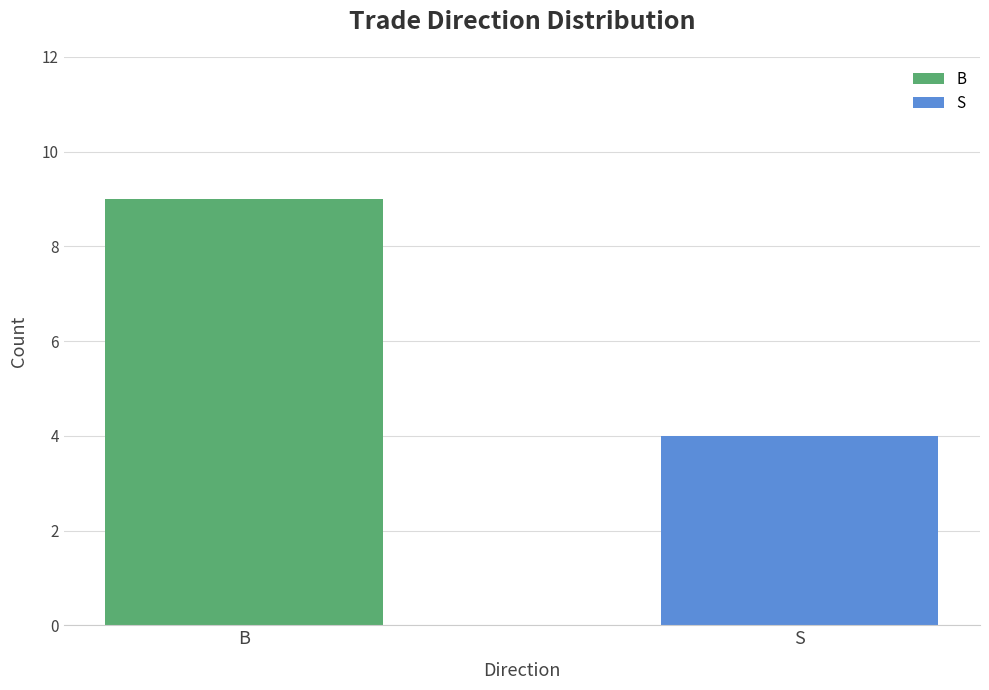

Count the number of data series in this chart.

1